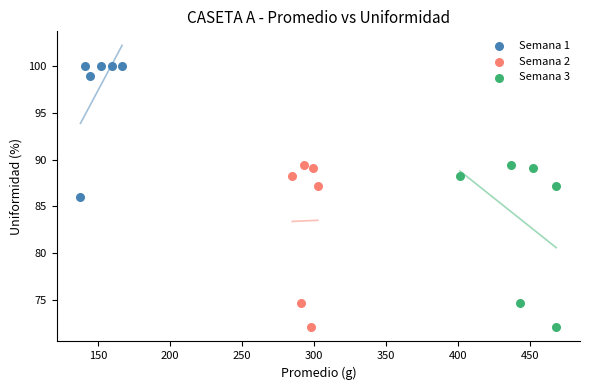

Which series reaches the maximum Y coordinate?

Semana 1